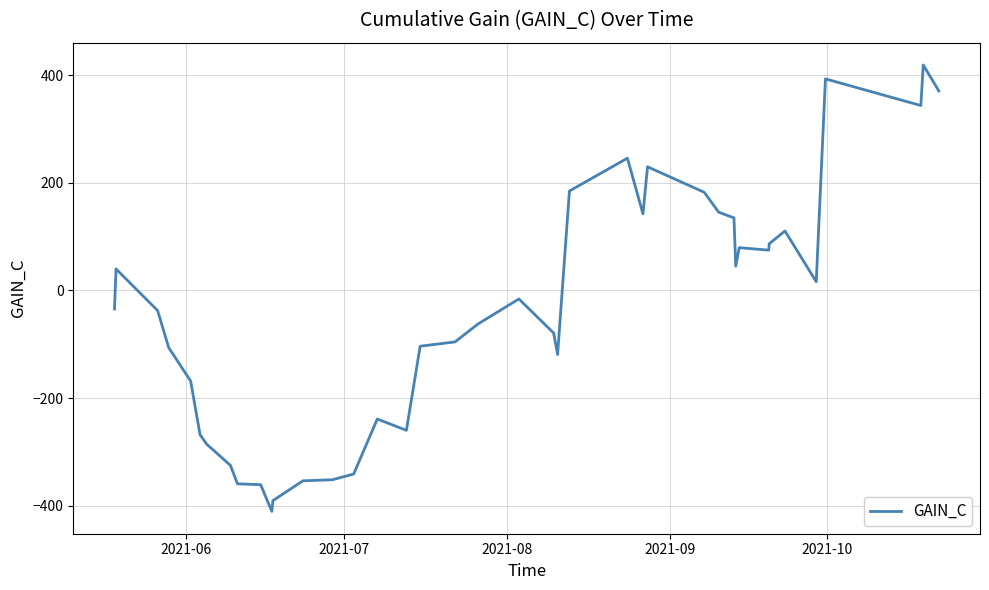

What is the maximum value shown in the chart?

418.7